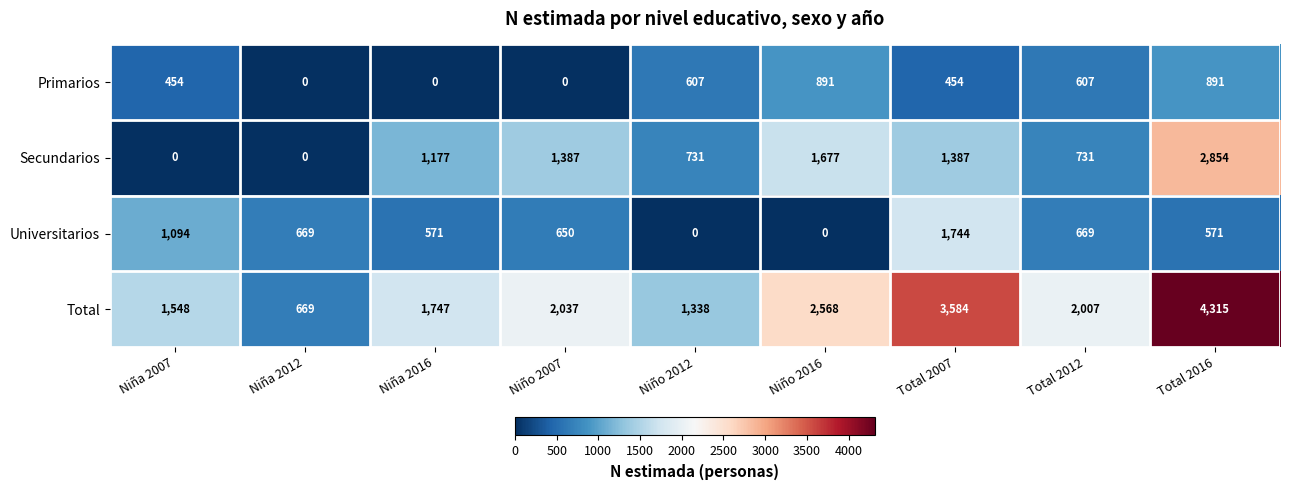

What is the difference between the highest and lowest values at Niña 2012?

669